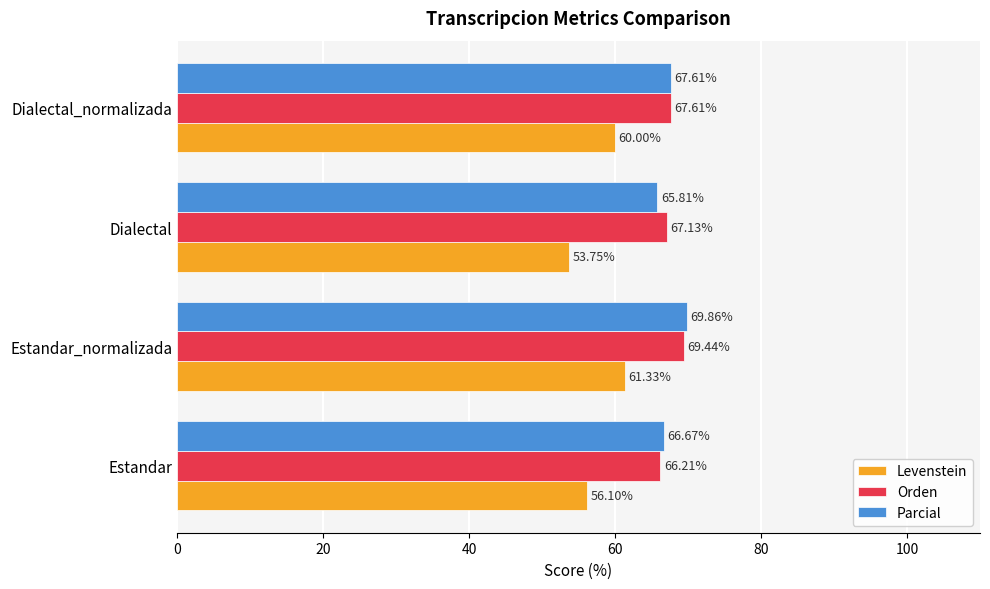

How many data points does each series have?

4